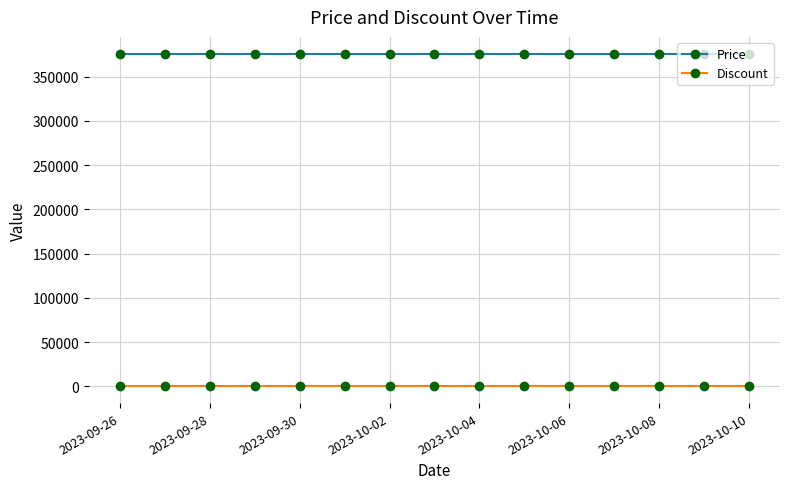

True or false: Price and Discount cross at least once.

False